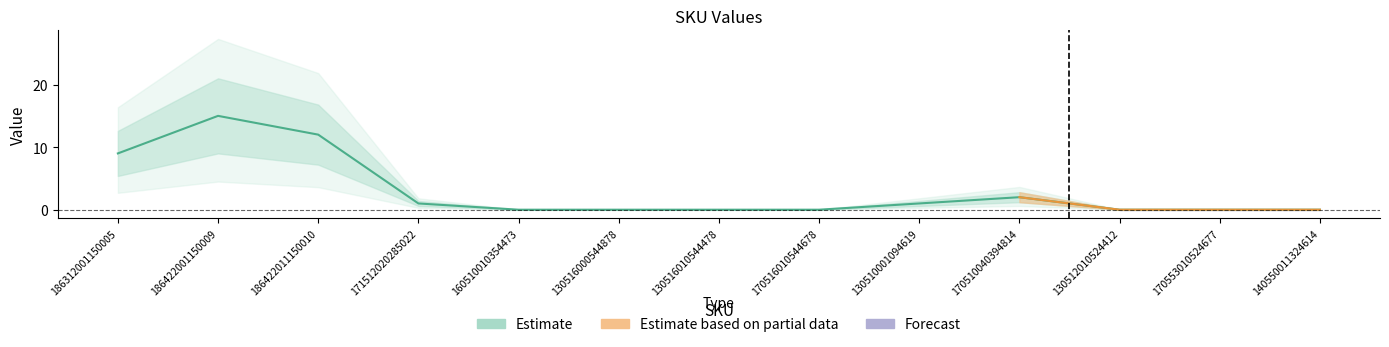

What is the label of the 9th point from the right?

160510010354473